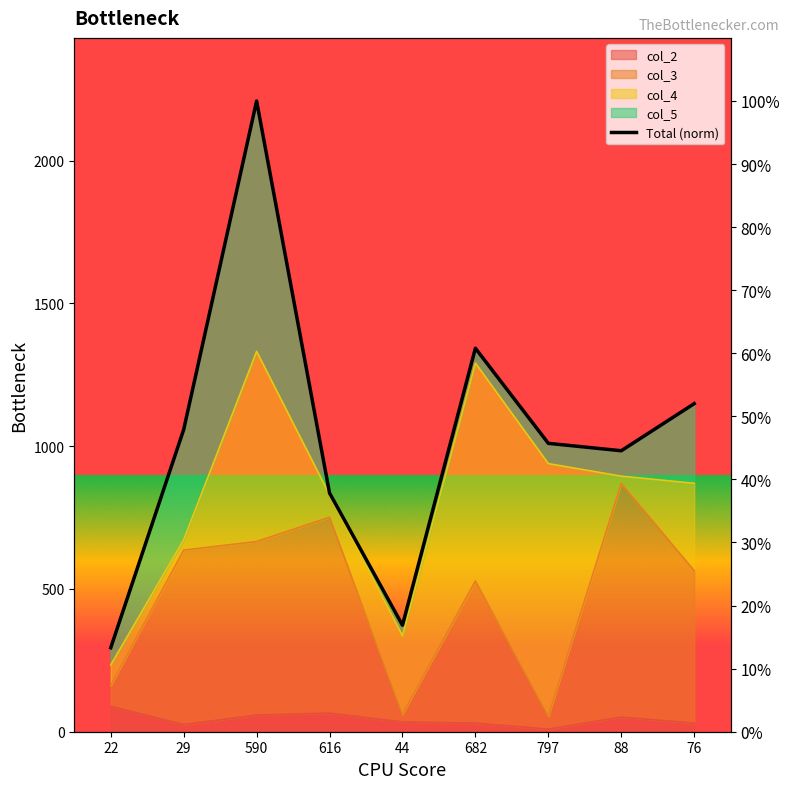

Does the chart have visible grid lines?

No